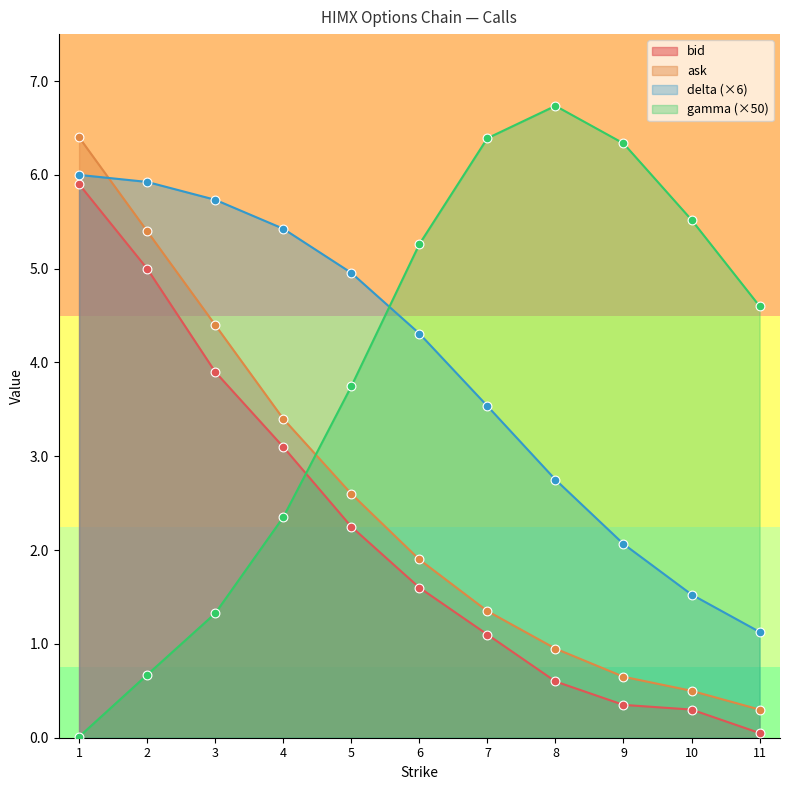

What is the total value across all series at 6?

13.1